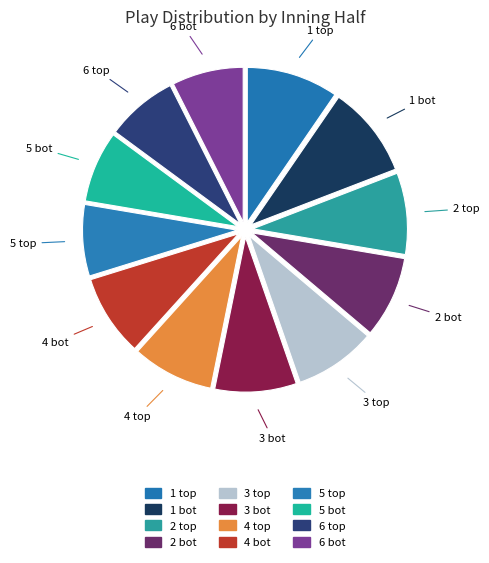

To the nearest percent, what is the difference between the largest and smallest slice percentages?

2%